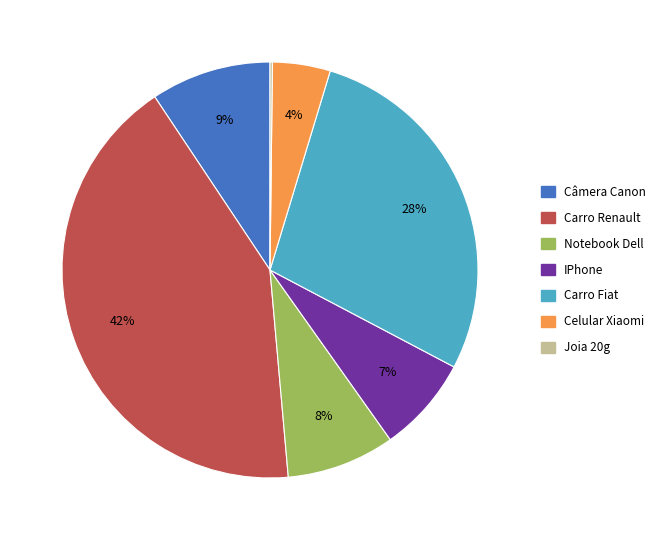

What percentage is the Câmera Canon slice, to the nearest percent?

9%